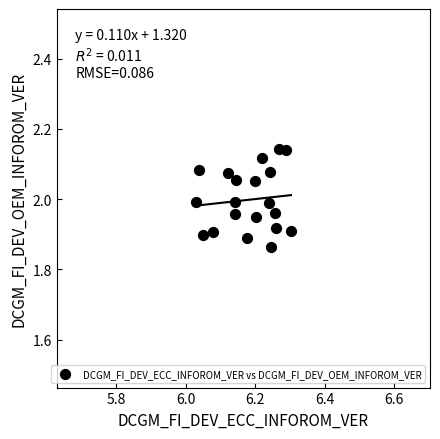

What is the range of X values (max minus min)?

0.3